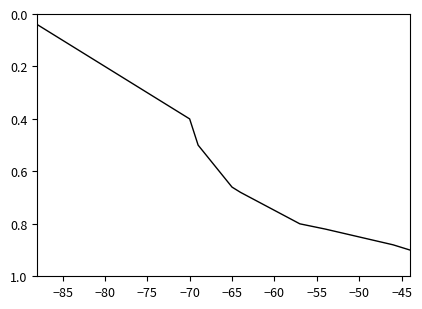

What is the sum of all values?

1011